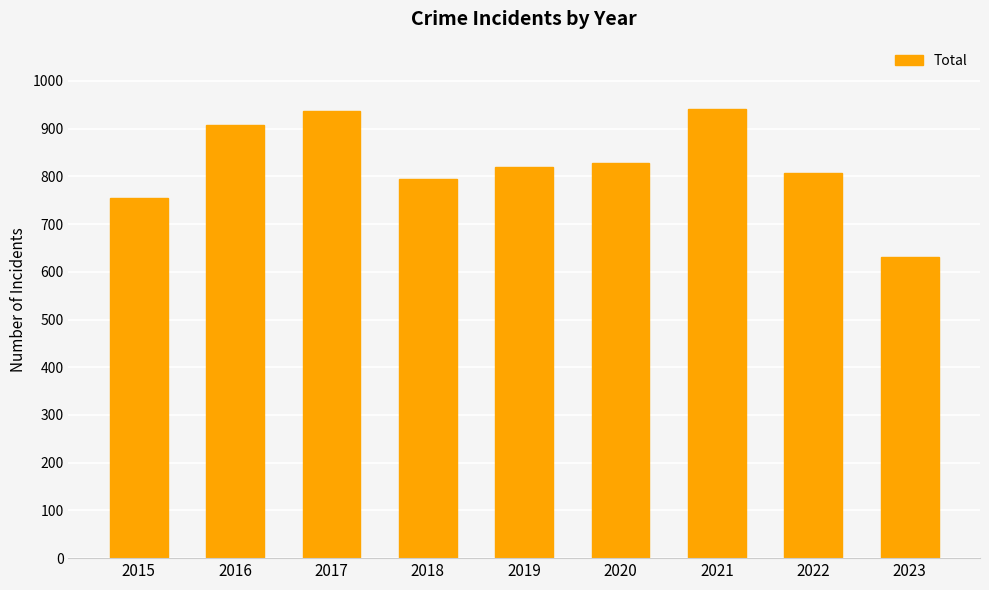

Where is the data nearest to the value 785?

2018